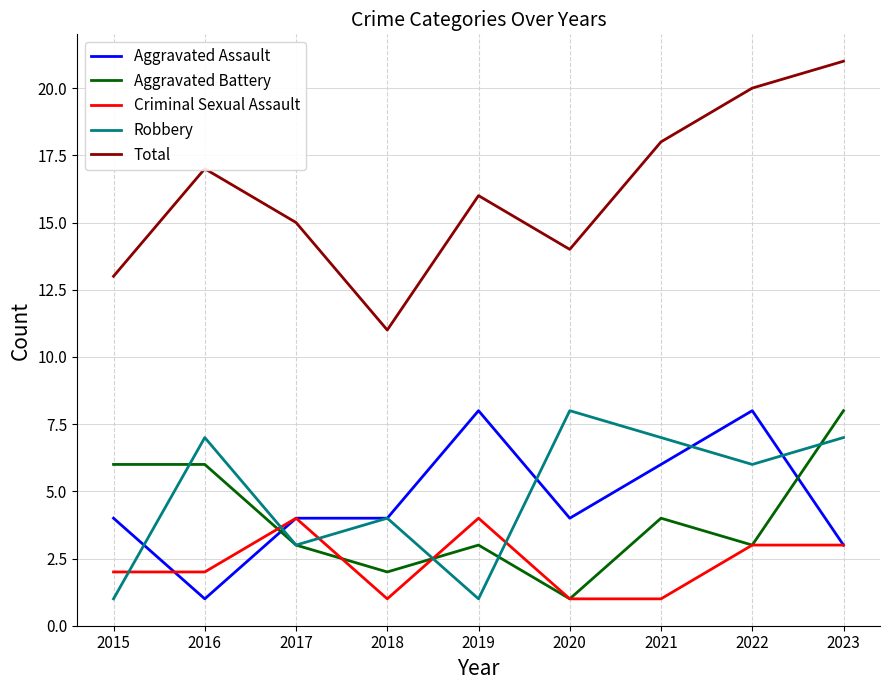

How many lines are shown in the chart?

5